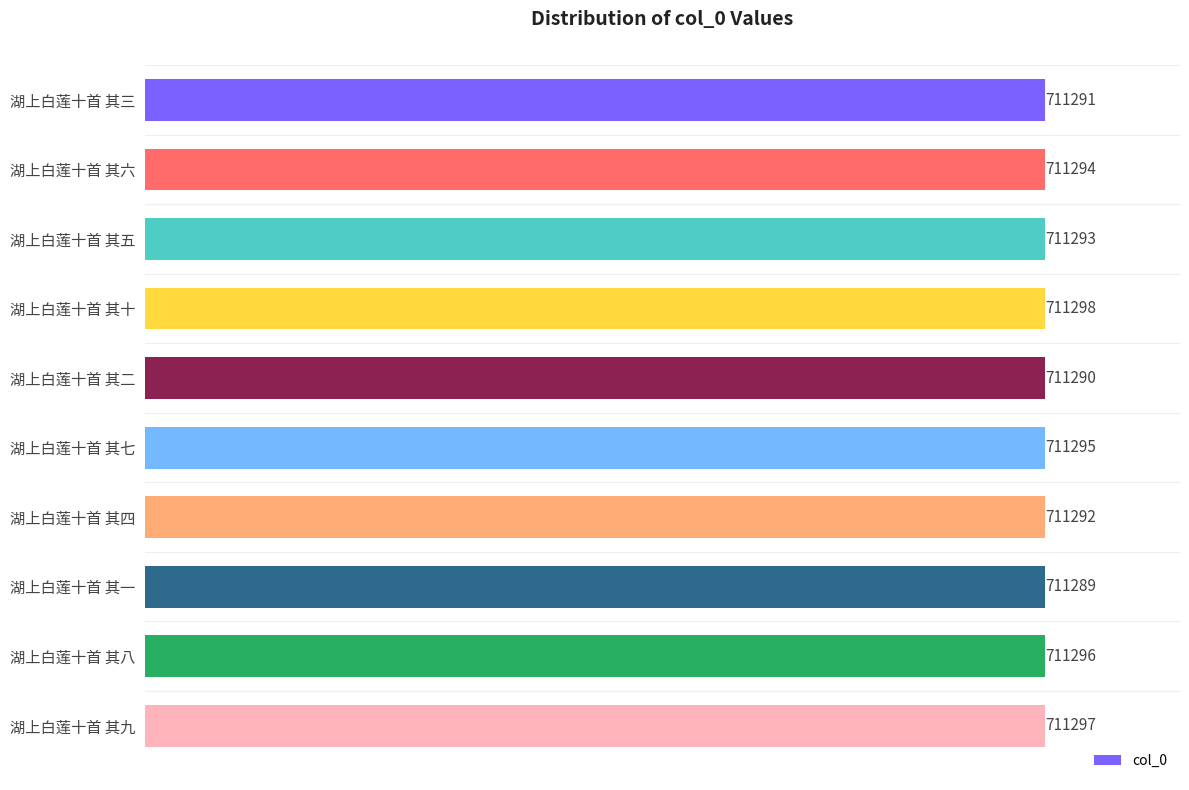

How many bars are there in total?

10